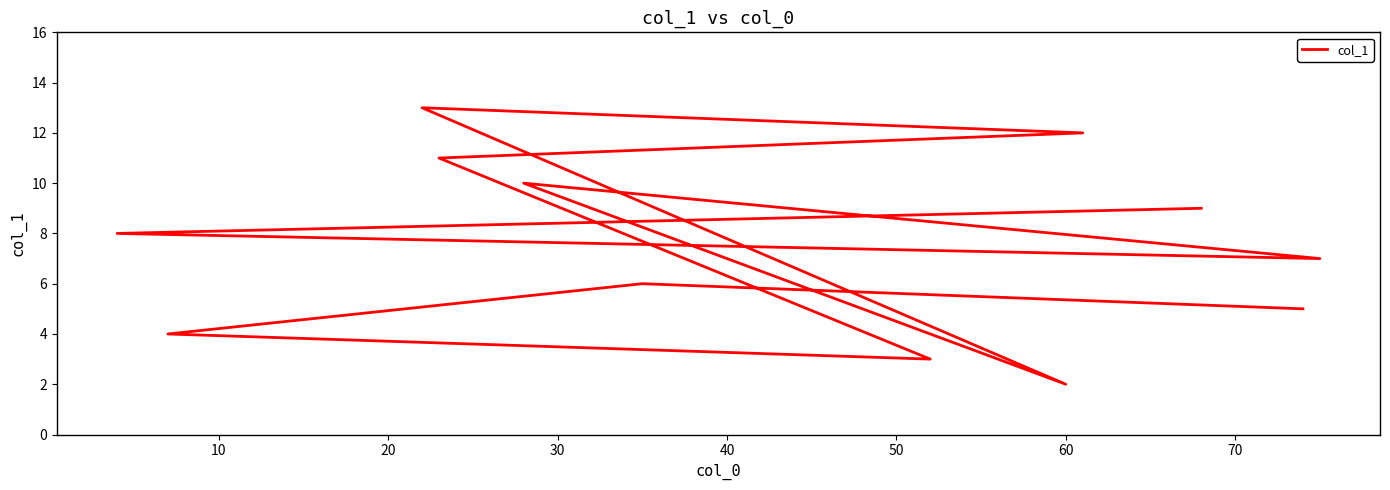

How many data points are above 8?

6